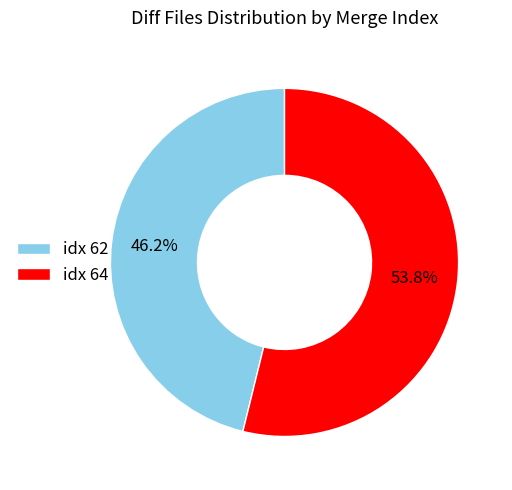

Does idx 64 represent more than half of the total?

Yes